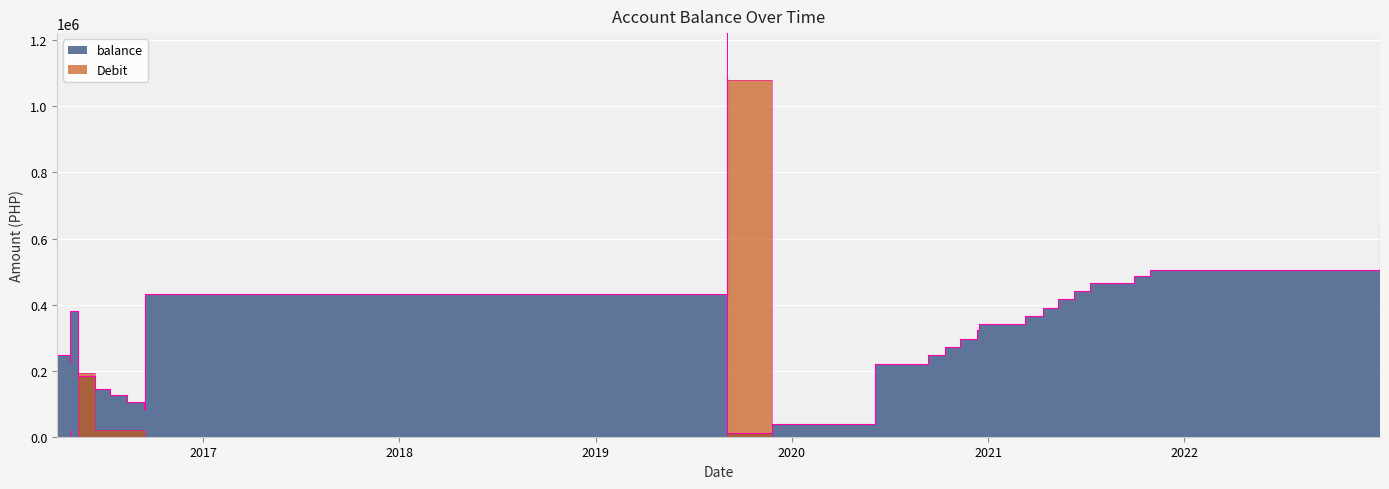

How many lines are shown in the chart?

2